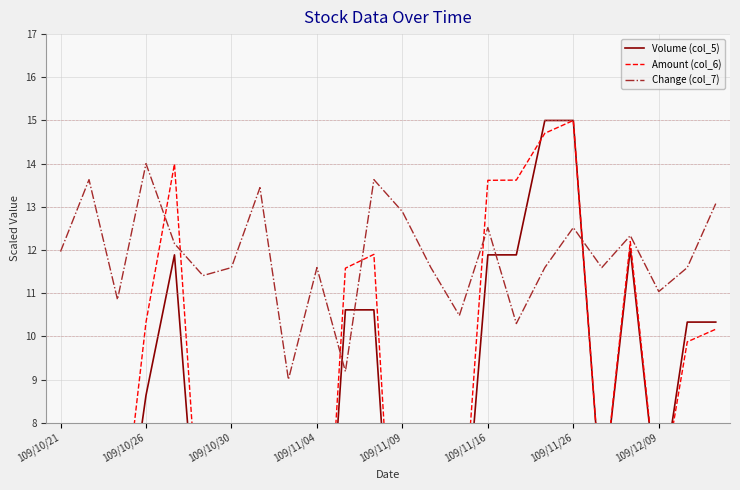

What is the highest value of the Change (col_7) series?

14.0